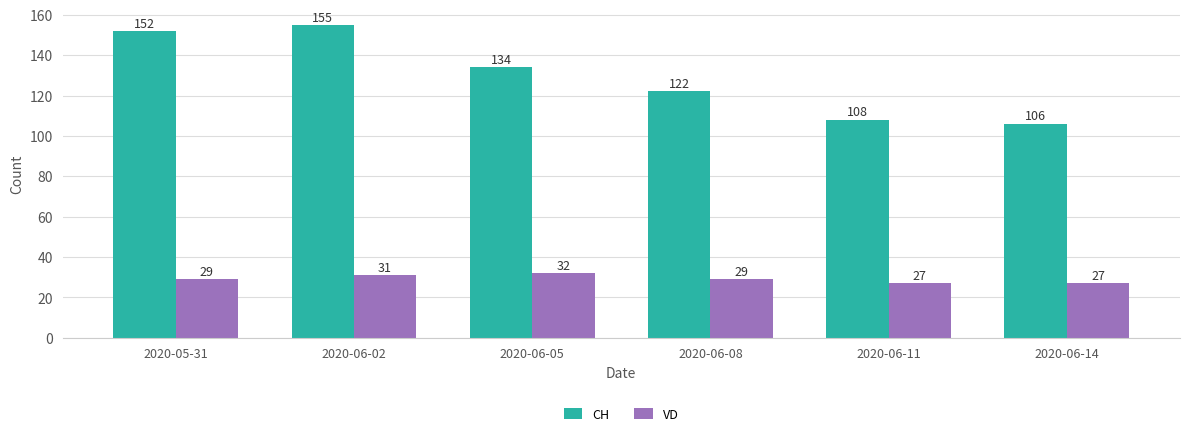

Reading right to left, extract all data points from this chart.

CH: 2020-06-14=106	2020-06-11=108	2020-06-08=122	2020-06-05=134	2020-06-02=155	2020-05-31=152
VD: 2020-06-14=27	2020-06-11=27	2020-06-08=29	2020-06-05=32	2020-06-02=31	2020-05-31=29